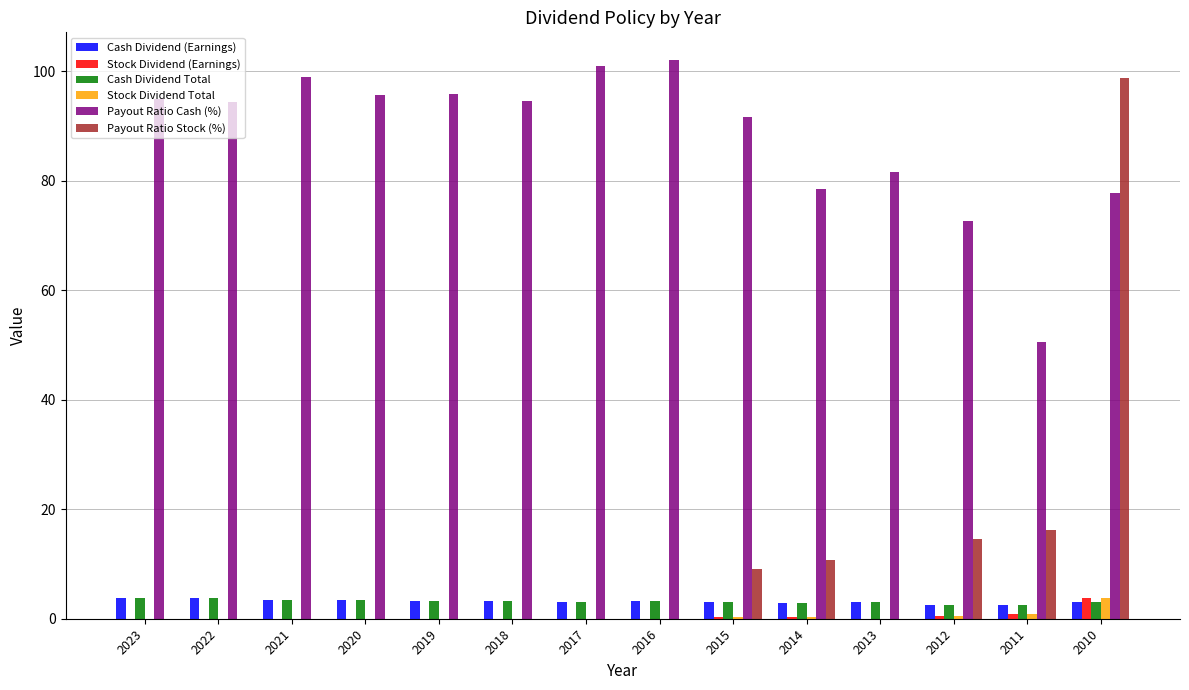

How many categories are shown in the chart?

14